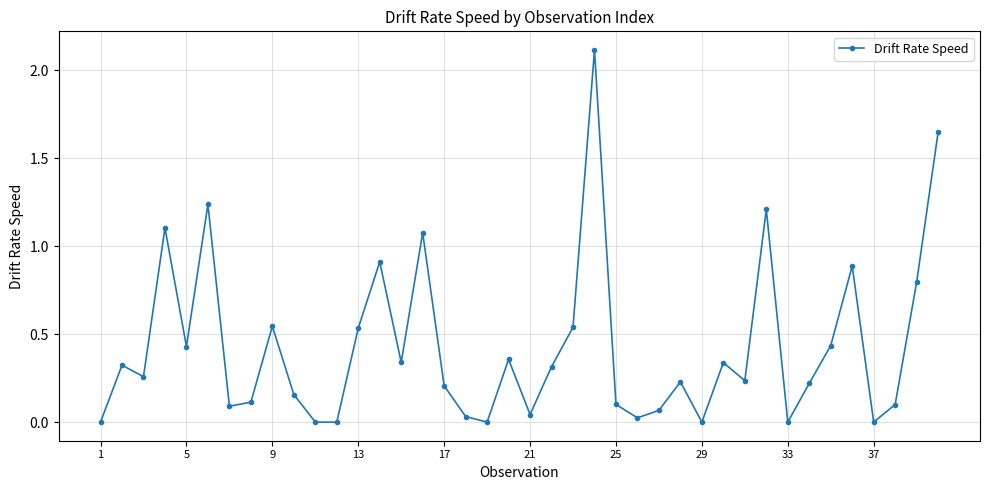

What is the greatest value displayed?

2.1